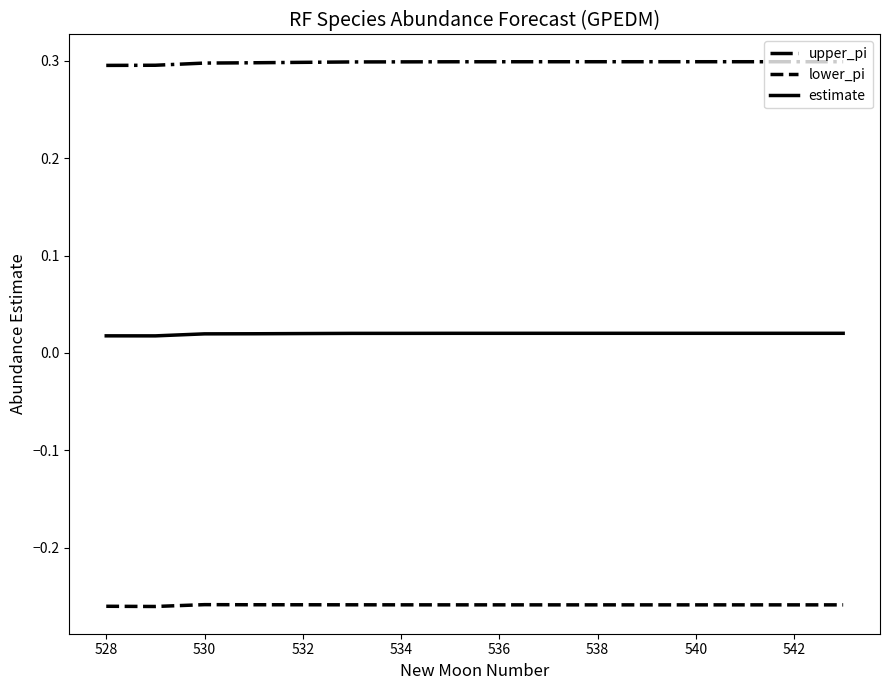

What is the greatest value displayed?

0.3